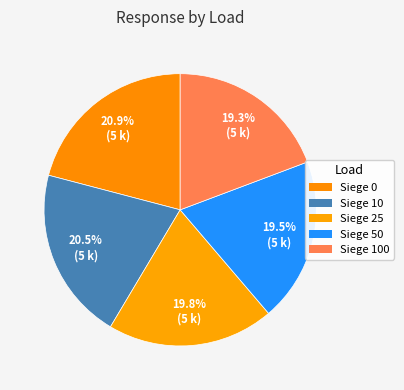

Does Siege 0 account for over 50% of the chart?

No